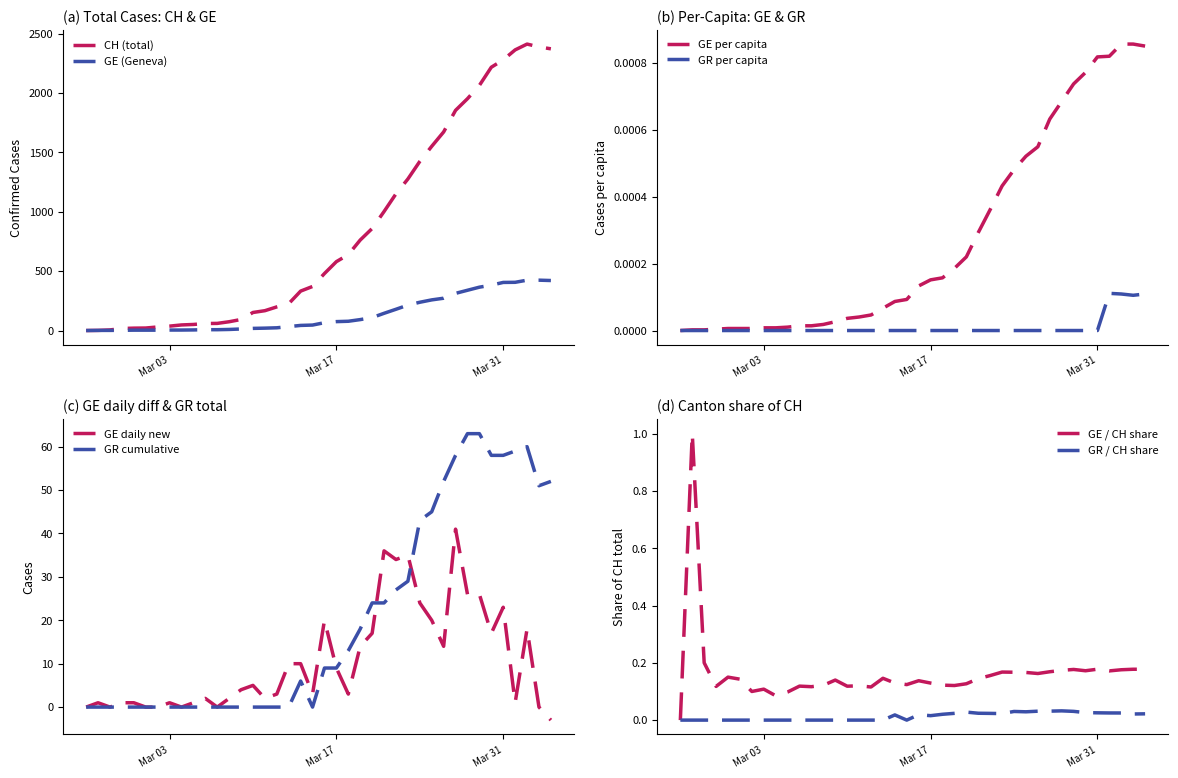

Reading left to right, what are all the values shown in this chart?

CH: 0.0	1.0	5.0	17.0	20.0	21.0	30.0	37.0	47.0	51.0	59.0	60.0	74.0	93.0	152.0	167.0	199.0	226.0	332.0	371.0	480.0	580.0	639.0	762.0	859.0	1002.0	1151.0	1276.0	1424.0	1551.0	1672.0	1854.0	1952.0	2064.0	2217.0	2279.0	2363.0	2412.0	2388.0	2372.0
GE: 0.0	1.0	1.0	2.0	3.0	3.0	3.0	4.0	4.0	5.0	7.0	7.0	9.0	13.0	18.0	20.0	23.0	33.0	43.0	46.0	66.0	75.0	78.0	92.0	109.0	145.0	179.0	214.0	238.0	258.0	272.0	313.0	339.0	365.0	382.0	405.0	406.0	424.0	424.0	421.0
GE_pc: 0.0	0.0	0.0	0.0	0.0	0.0	0.0	0.0	0.0	0.0	0.0	0.0	0.0	0.0	0.0	0.0	0.0	0.0	0.0	0.0	0.0	0.0	0.0	0.0	0.0	0.0	0.0	0.0	0.0	0.0	0.0	0.0	0.0	0.0	0.0	0.0	0.0	0.0	0.0	0.0
GR: 0.0	0.0	0.0	0.0	0.0	0.0	0.0	0.0	0.0	0.0	0.0	0.0	0.0	0.0	0.0	0.0	0.0	0.0	6.0	0.0	9.0	9.0	13.0	18.0	24.0	24.0	27.0	29.0	43.0	45.0	52.0	58.0	63.0	63.0	58.0	58.0	59.0	60.0	51.0	52.0
GR_pc: 0.0	0.0	0.0	0.0	0.0	0.0	0.0	0.0	0.0	0.0	0.0	0.0	0.0	0.0	0.0	0.0	0.0	0.0	0.0	0.0	0.0	0.0	0.0	0.0	0.0	0.0	0.0	0.0	0.0	0.0	0.0	0.0	0.0	0.0	0.0	0.0	0.0	0.0	0.0	0.0
GE_diff: 0.0	1.0	0.0	1.0	1.0	0.0	0.0	1.0	0.0	1.0	2.0	0.0	2.0	4.0	5.0	2.0	3.0	10.0	10.0	3.0	20.0	9.0	3.0	14.0	17.0	36.0	34.0	35.0	24.0	20.0	14.0	41.0	26.0	26.0	17.0	23.0	1.0	18.0	0.0	-3.0